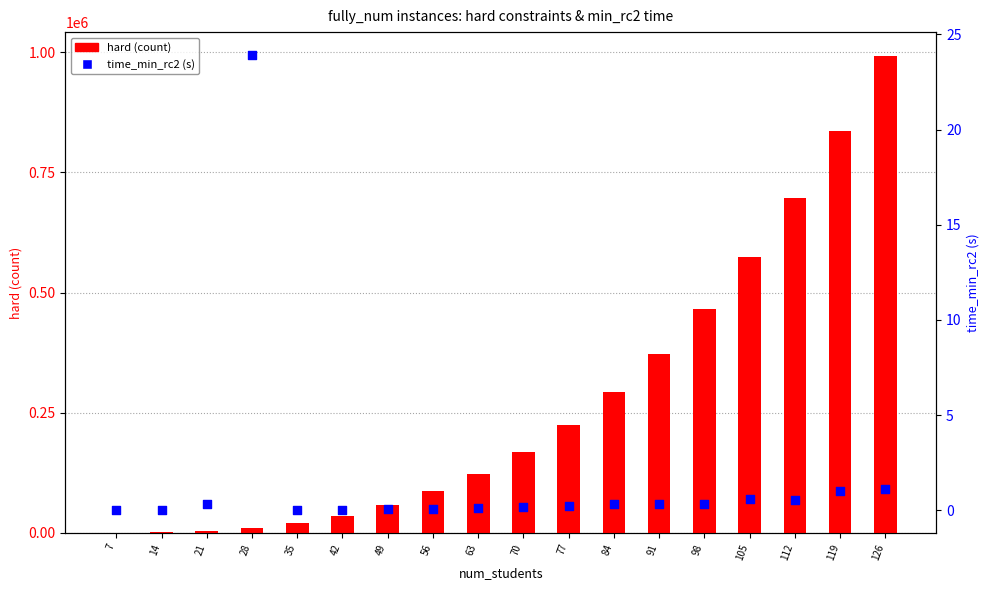

Is the value of hard (count) at 35 greater than the value of time_min_rc2 (s) at 126?

Yes